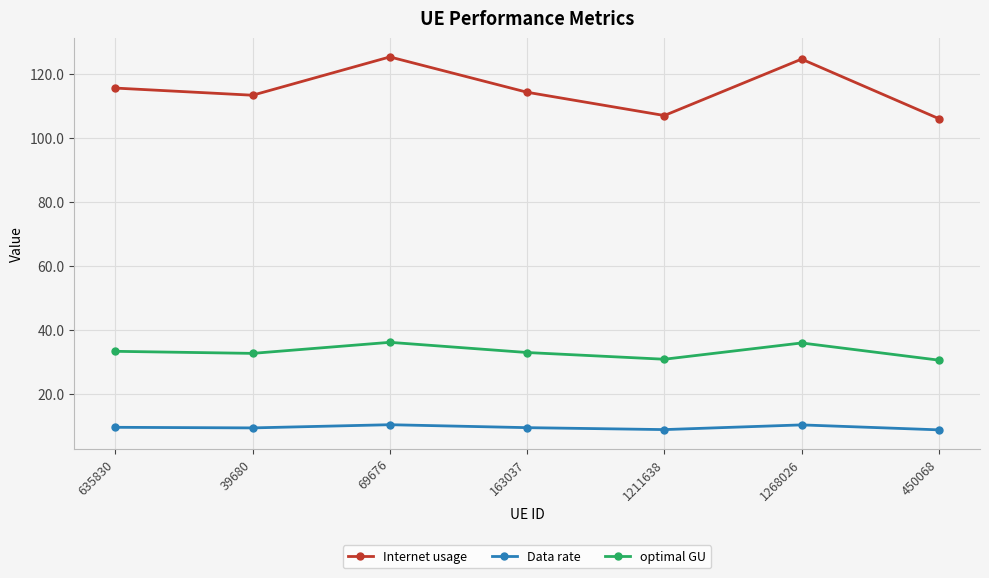

How many series are shown in this chart?

3